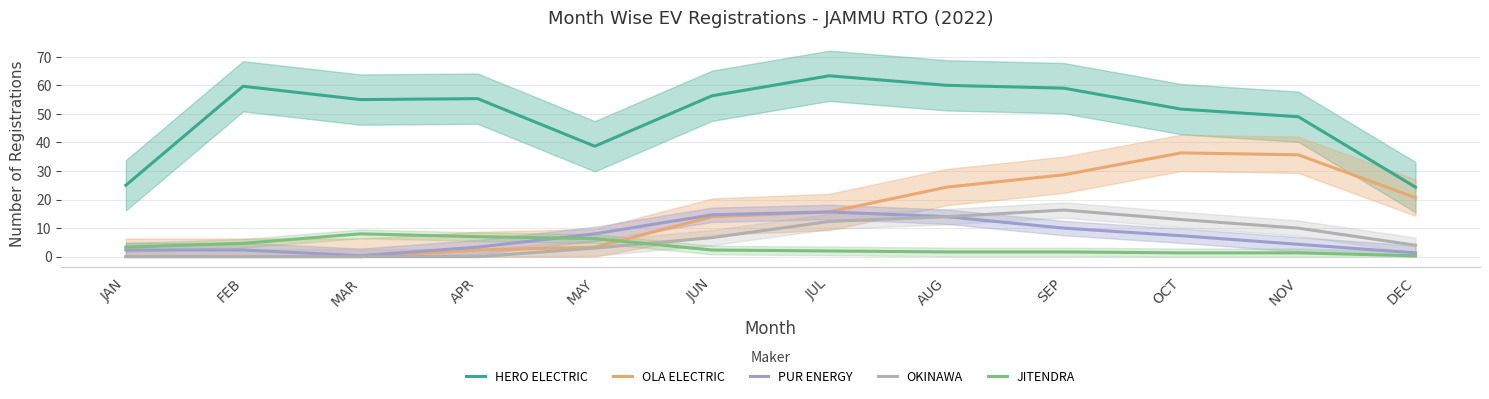

What is the maximum value for OLA ELECTRIC?

36.3